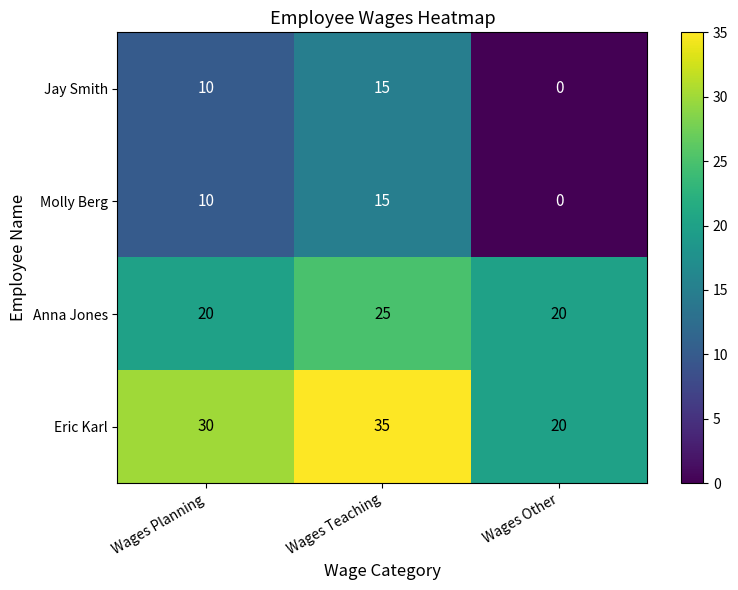

Which series has the largest total across all categories?

Eric Karl